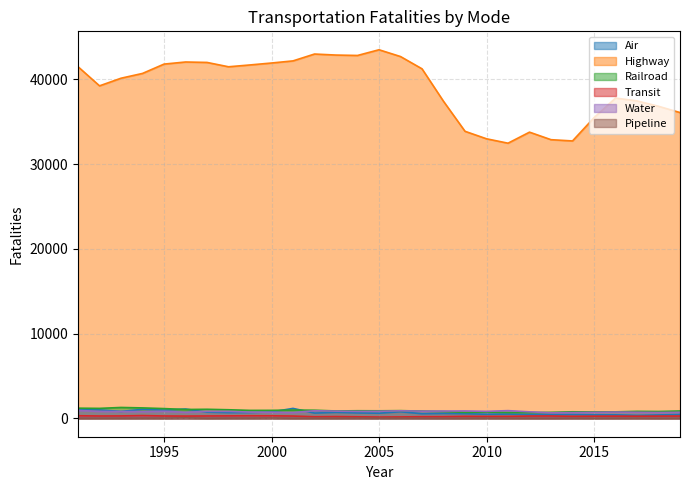

What is the value of the Water point at the 22nd from the left?

765